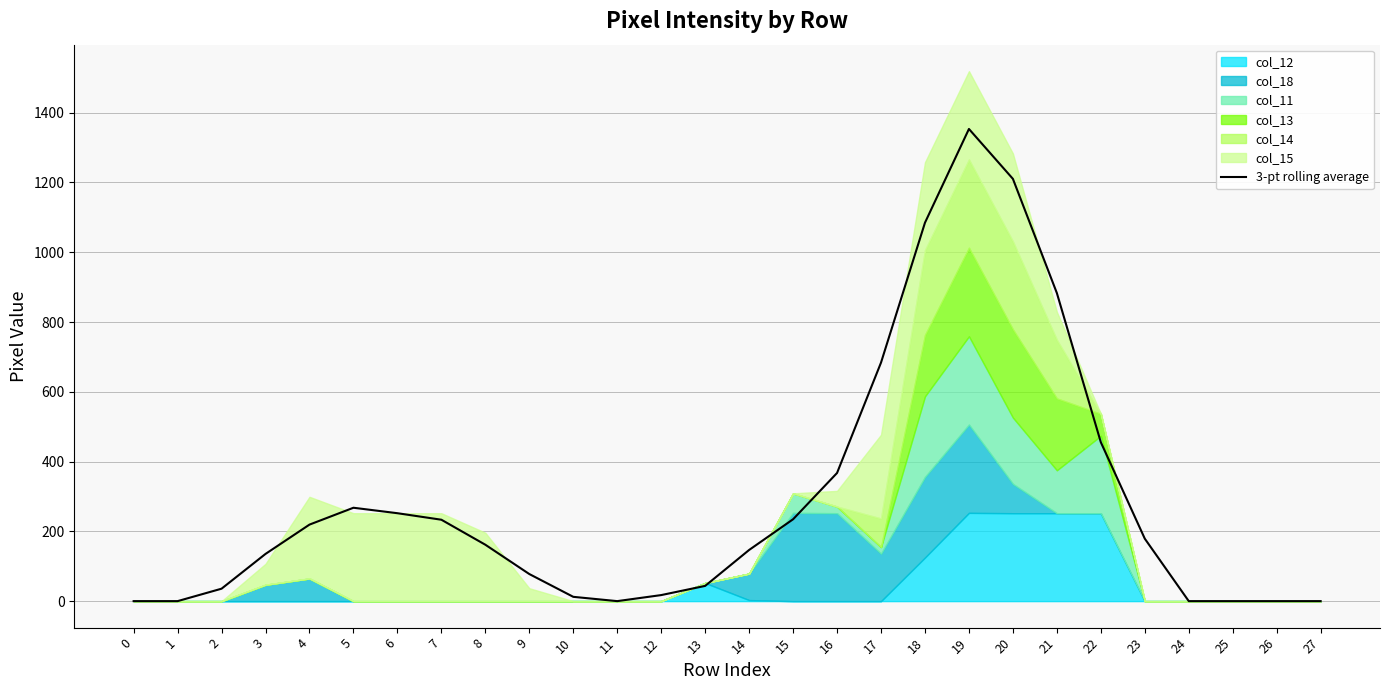

What is the average value?

287.6